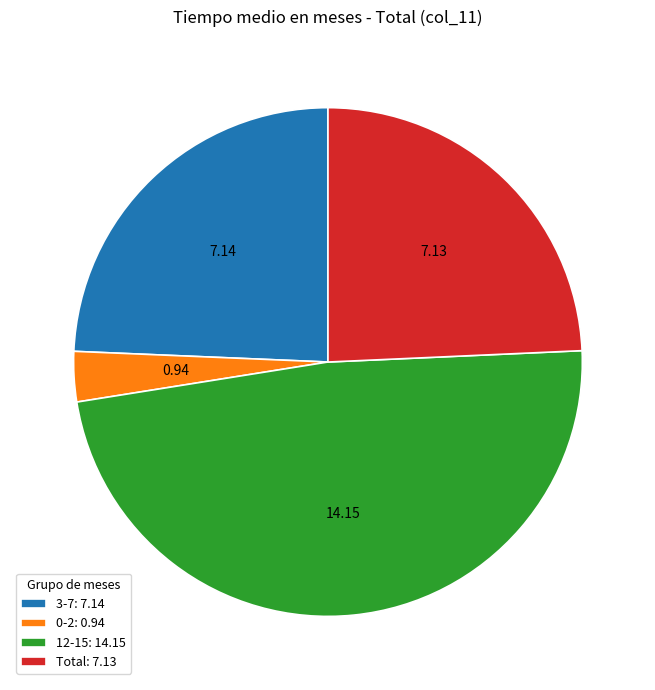

Does 12-15 account for over 50% of the chart?

No